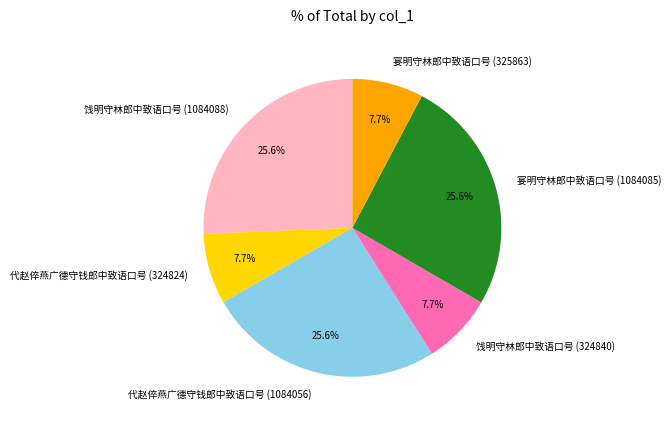

What percentage is the 代赵倅燕广德守钱郎中致语口号 (324824) slice, to the nearest percent?

8%